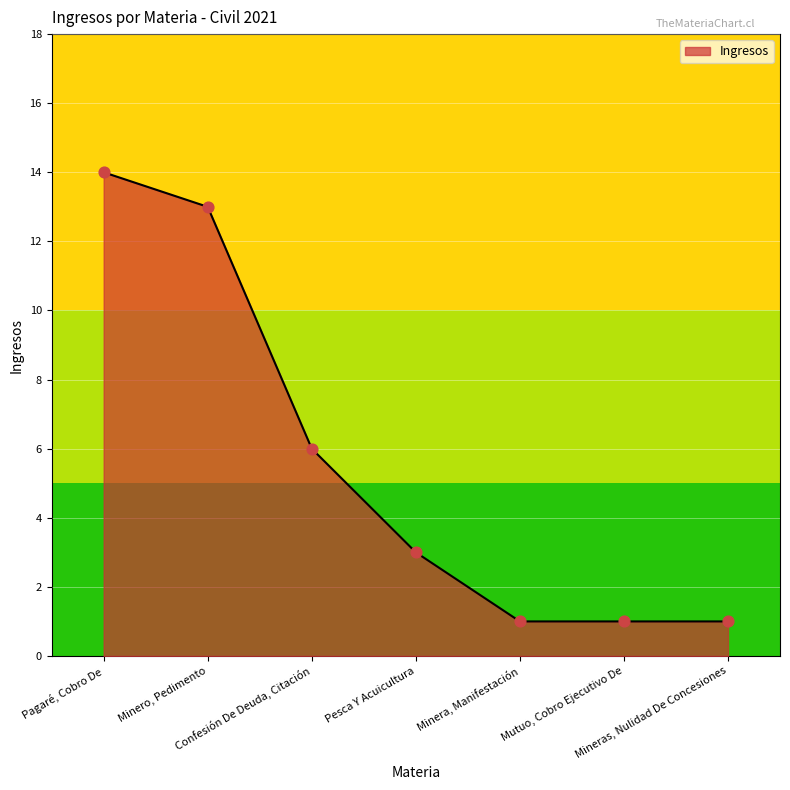

What is the ratio of the value at Minero, Pedimento to the value at Confesión De Deuda, Citación?

2.2